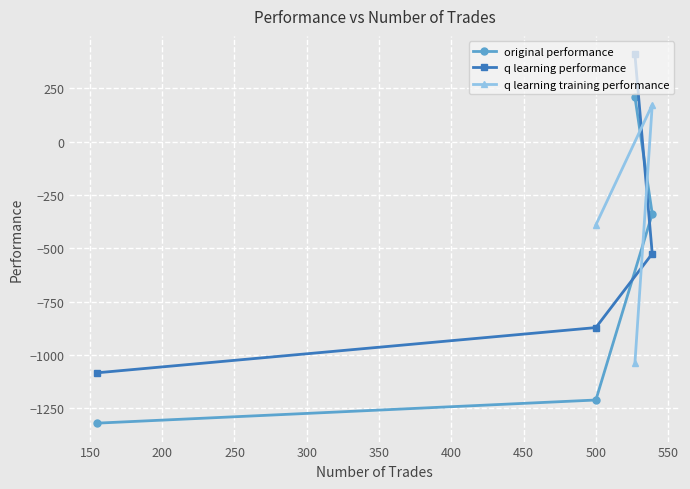

True or false: original performance and q learning performance cross at least once.

True